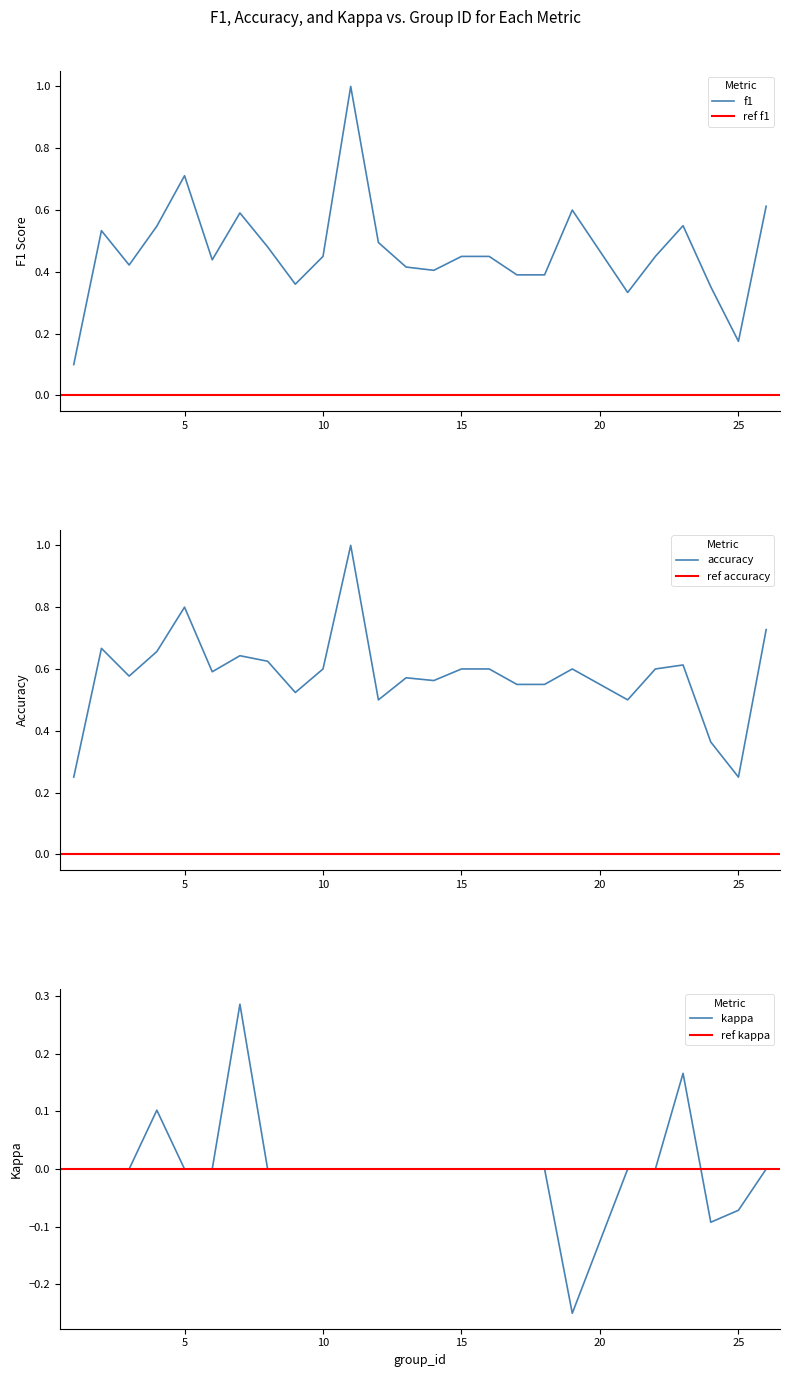

The kappa series shows 0.0 at 26. True or false?

True